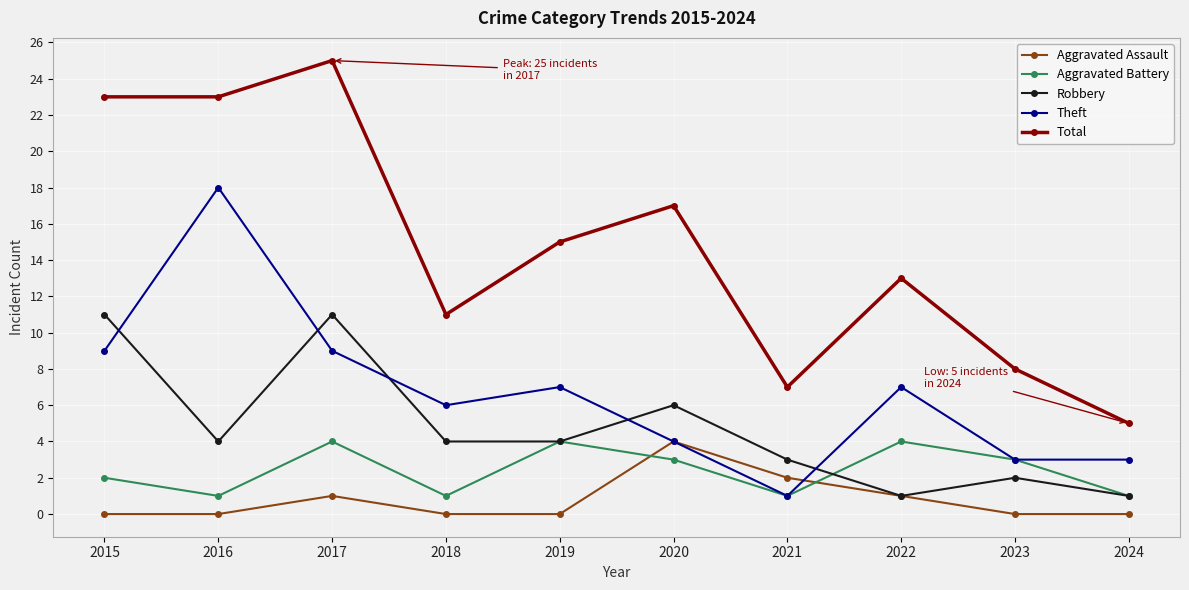

True or false: Total has a value of 10 at 2019.

False